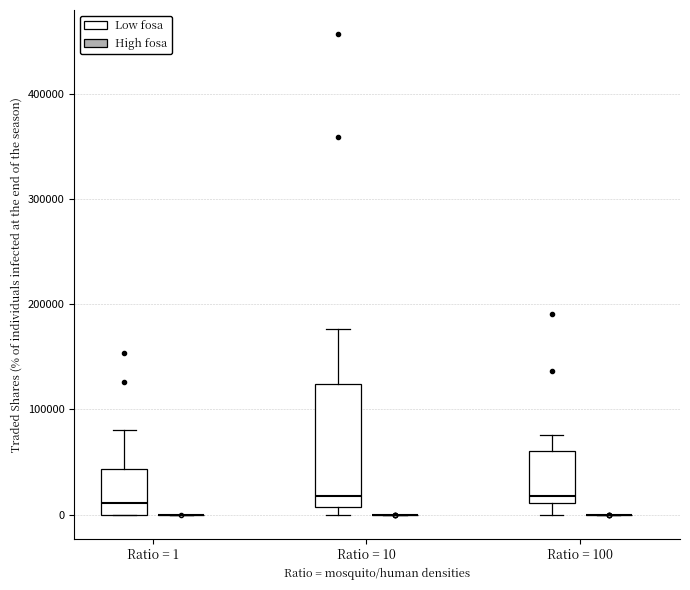

Which box is the tallest, from its lower edge to its upper edge?

Ratio = 10 (Low fosa)